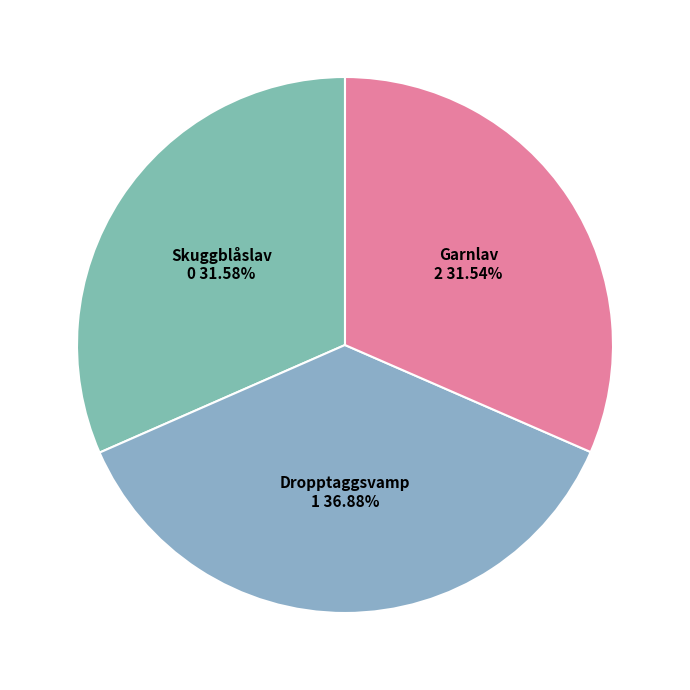

What percentage is the Dropptaggsvamp slice, to the nearest percent?

37%